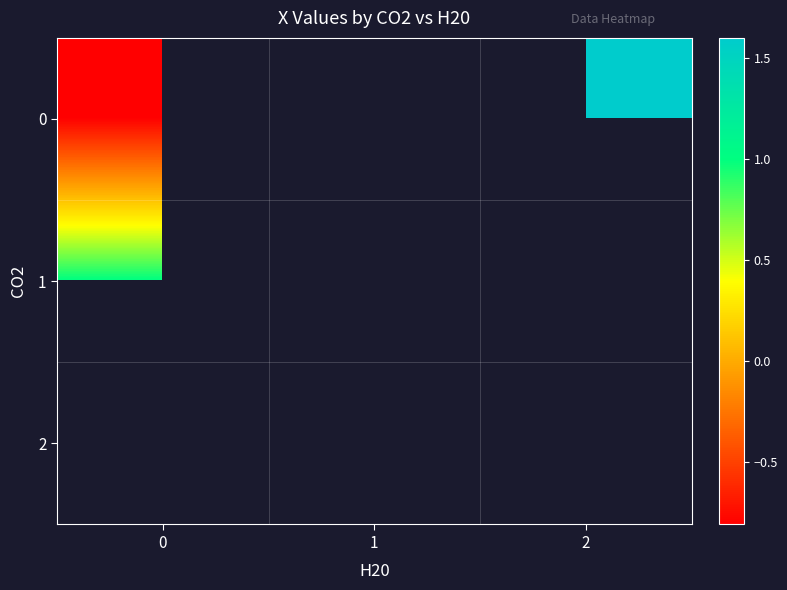

At how many categories does at least one series exceed 0?

3